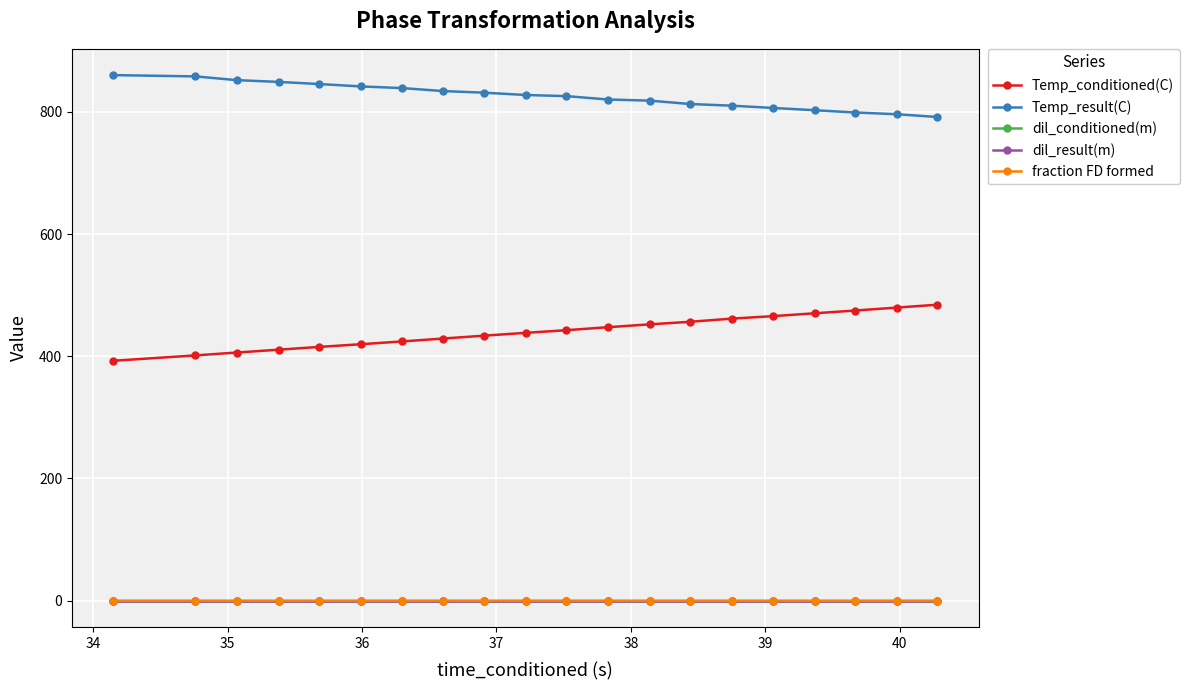

At how many categories does at least one series exceed 313?

20